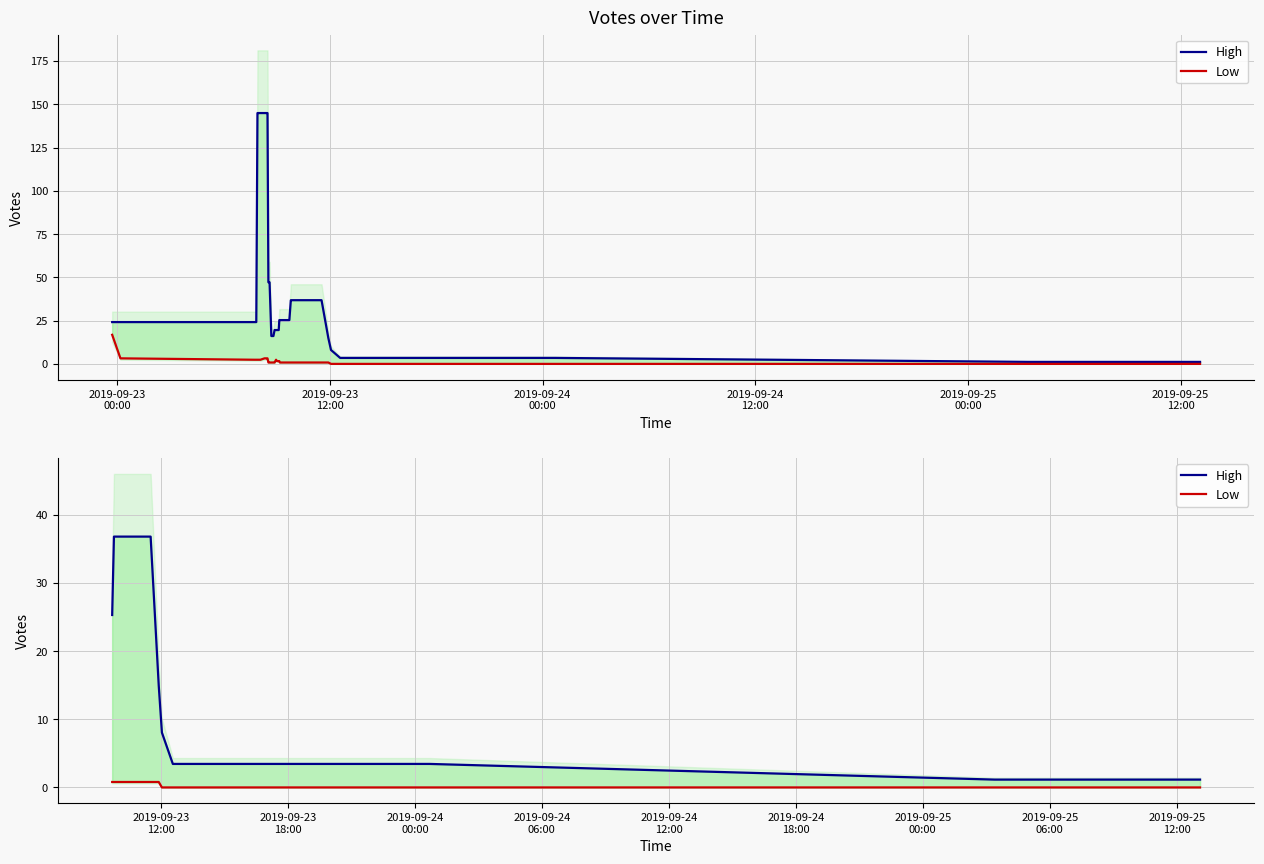

True or false: High and Low cross at least once.

False